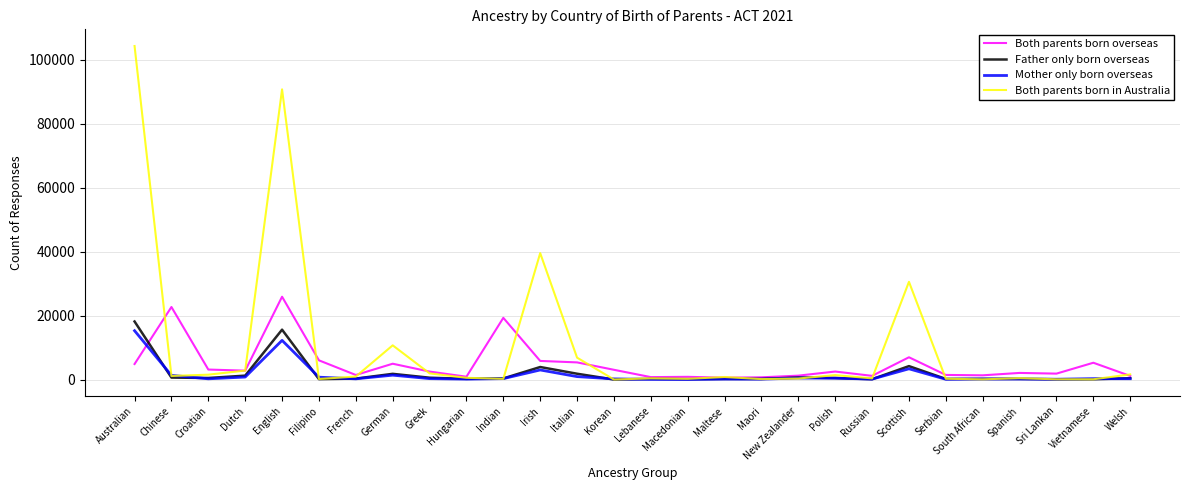

In Mother only born overseas, how many points are lower than both neighbors (excluding endpoints)?

8